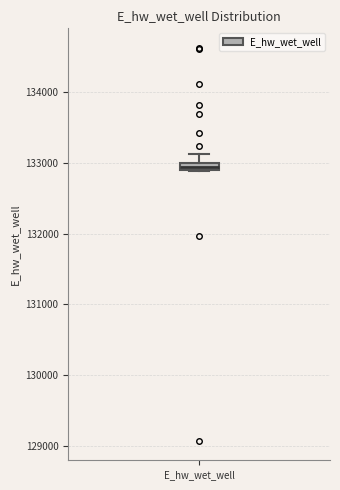

Where is the lower edge of the box for E_hw_wet_well on the y-axis? The values are not printed on the chart, so give them approximately, as read against the axis.

132900